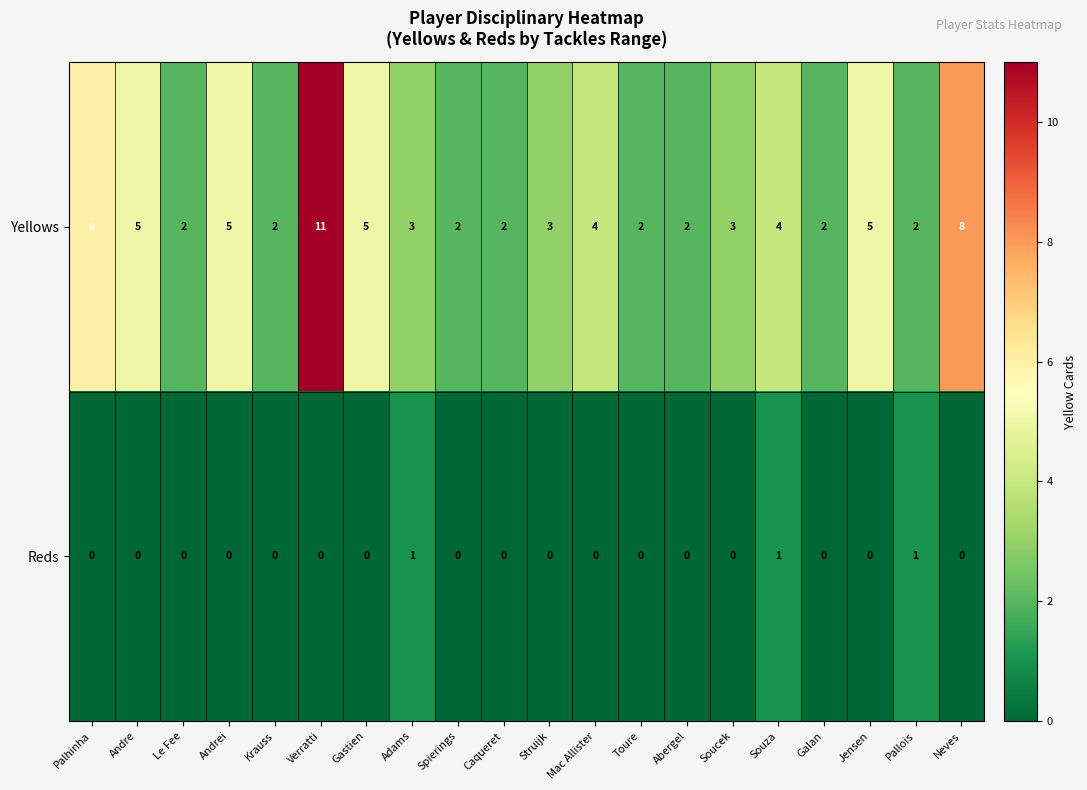

Rank the series by their maximum value, from lowest to highest.

Reds, Yellows